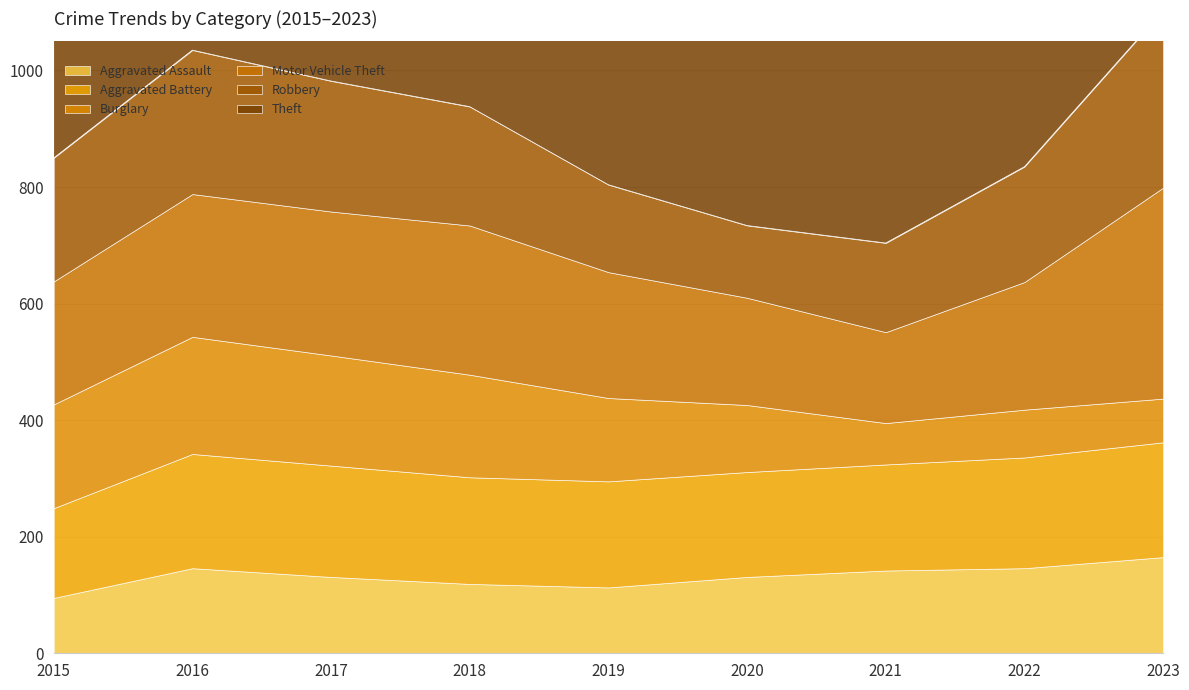

True or false: Aggravated Assault has a value of 131 at 2017.

True